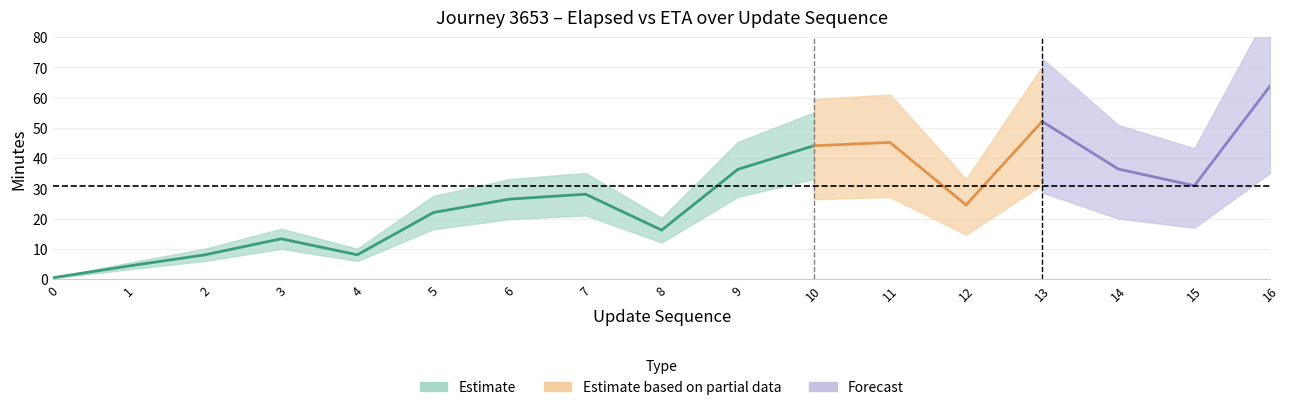

Reading right to left, extract all data points from this chart.

elapsed_minutes: 16=64.0	15=30.9	14=36.4	13=52.1	12=24.5	11=45.2	10=44.1	9=36.3	8=16.2	7=28.1	6=26.5	5=22.0	4=8.1	3=13.4	2=8.1	1=4.4	0=0.5
original_eta_minutes: 16=30.7	15=30.7	14=30.7	13=30.7	12=30.7	11=30.7	10=30.7	9=30.7	8=30.7	7=30.7	6=30.7	5=30.7	4=30.7	3=30.7	2=30.7	1=30.7	0=30.7
actual_duration_minutes: 16=64.0	15=64.0	14=64.0	13=64.0	12=64.0	11=64.0	10=64.0	9=64.0	8=64.0	7=64.0	6=64.0	5=64.0	4=64.0	3=64.0	2=64.0	1=64.0	0=64.0